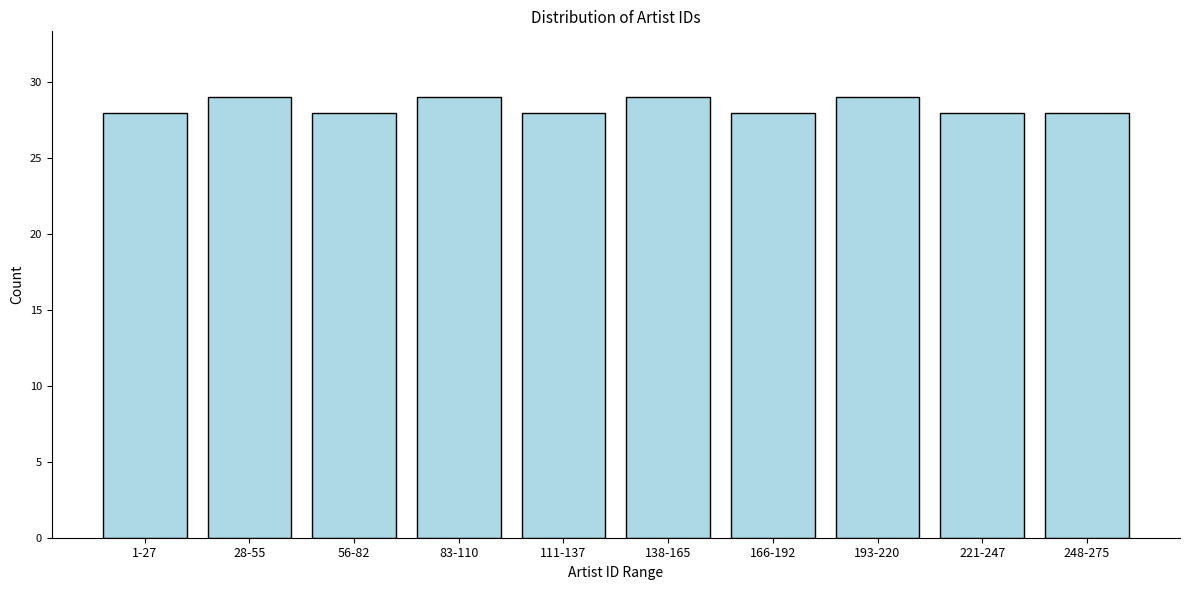

Reading left to right, transcribe all the data shown in this chart.

28	29	28	29	28	29	28	29	28	28